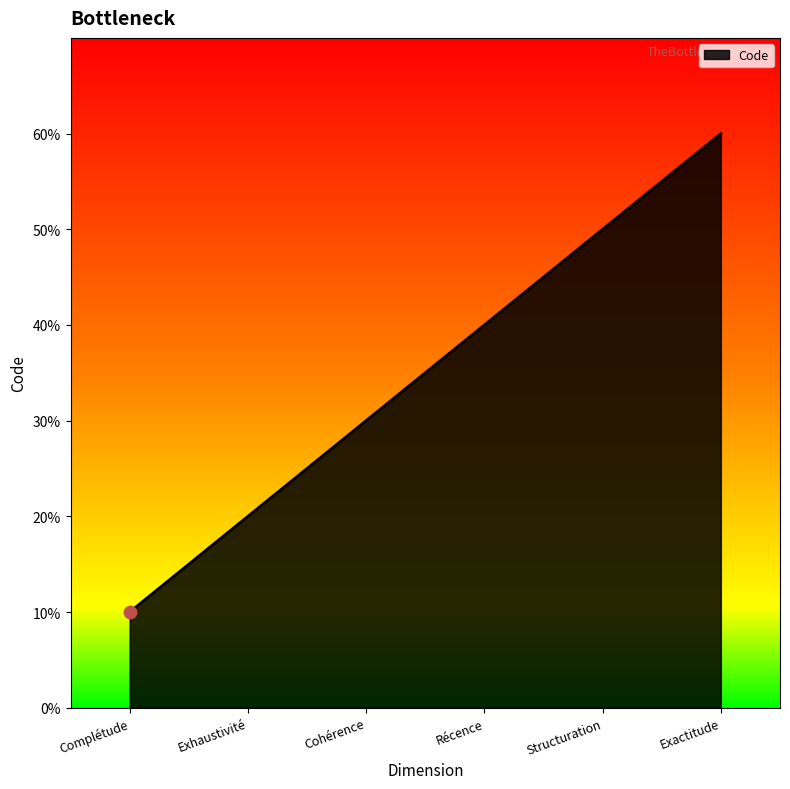

Approximately how many times larger is the value at Exactitude compared to Exhaustivité?

3.0